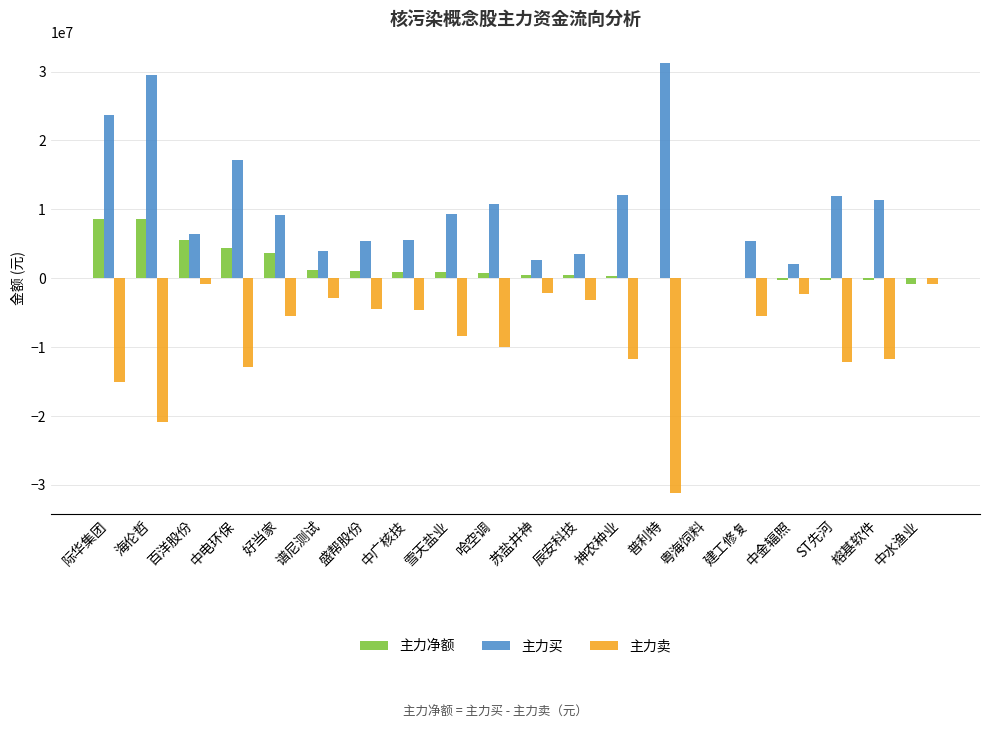

Which series has the largest total across all categories?

主力买